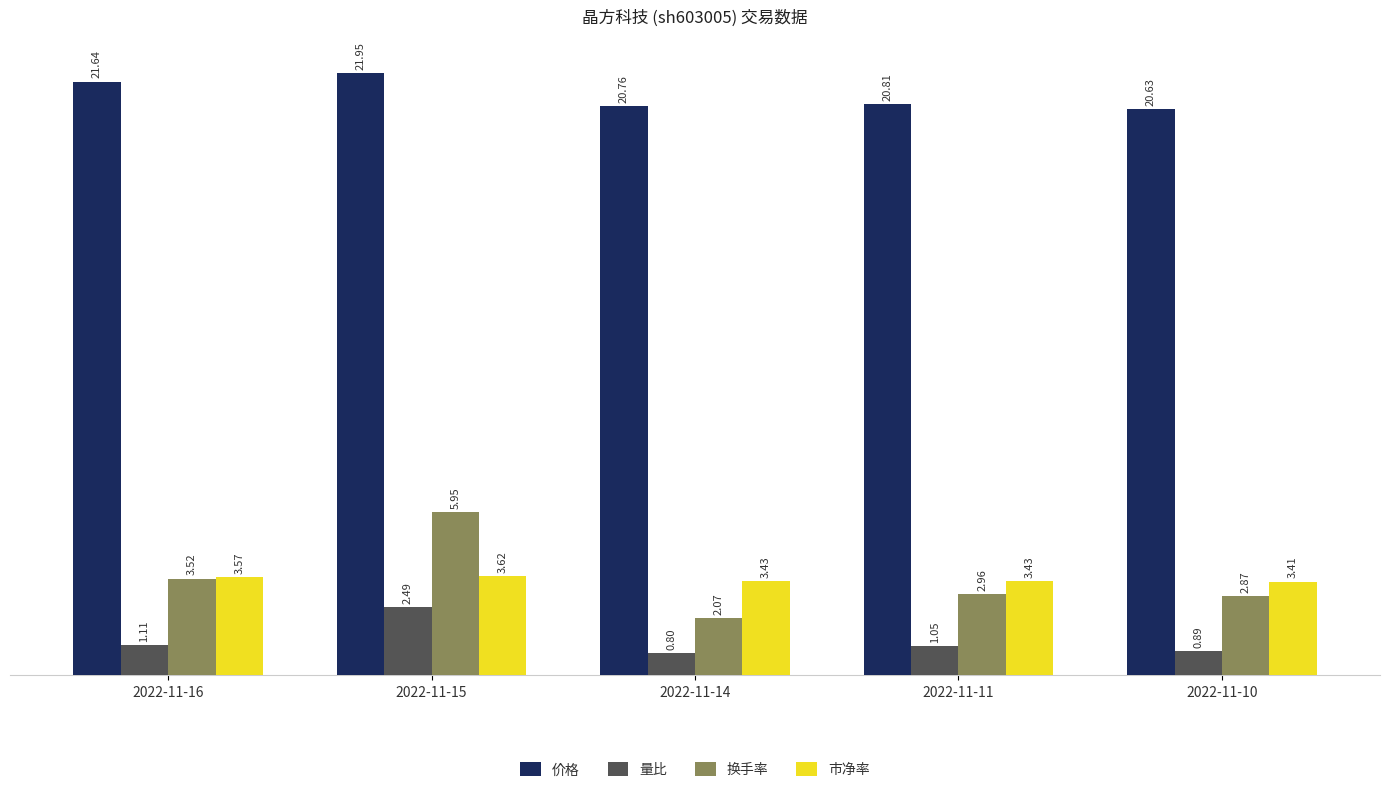

How many bars are there in each group?

4